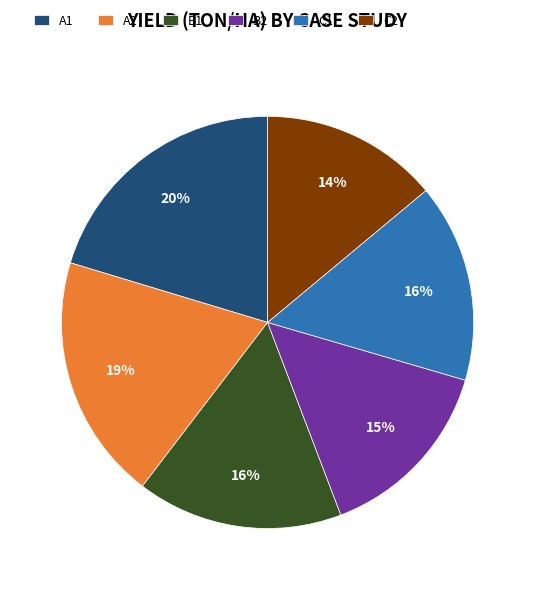

How many slices are in this pie chart?

6